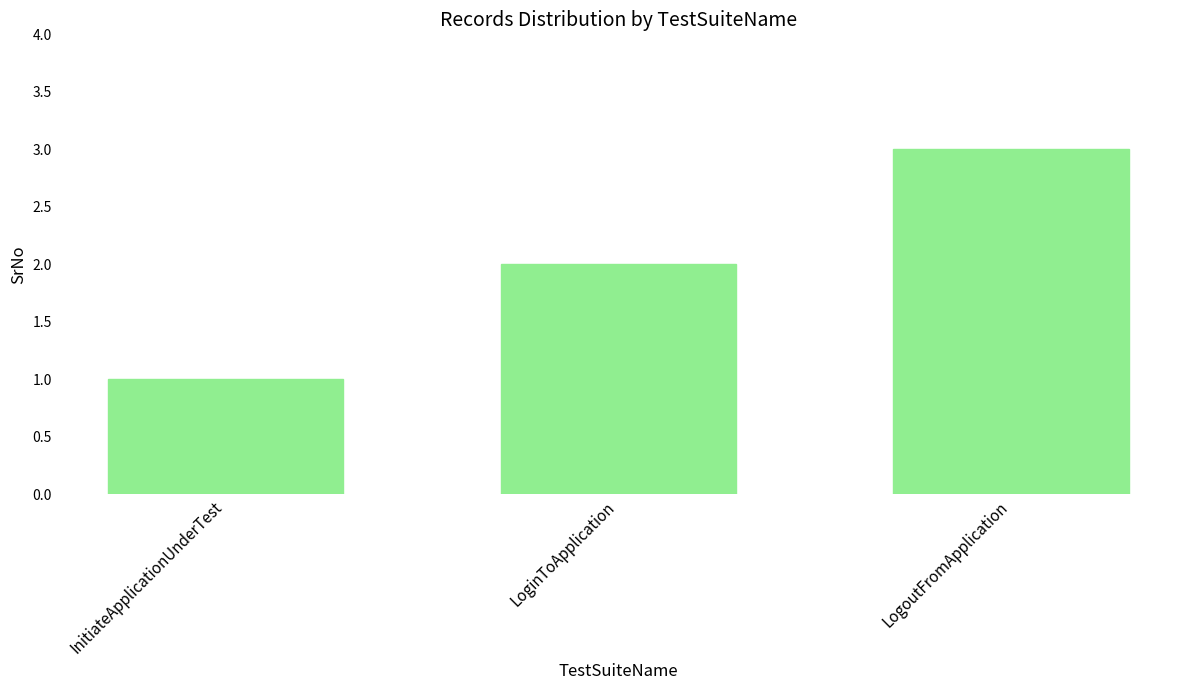

What is the sum of the values at InitiateApplicationUnderTest and LogoutFromApplication?

4